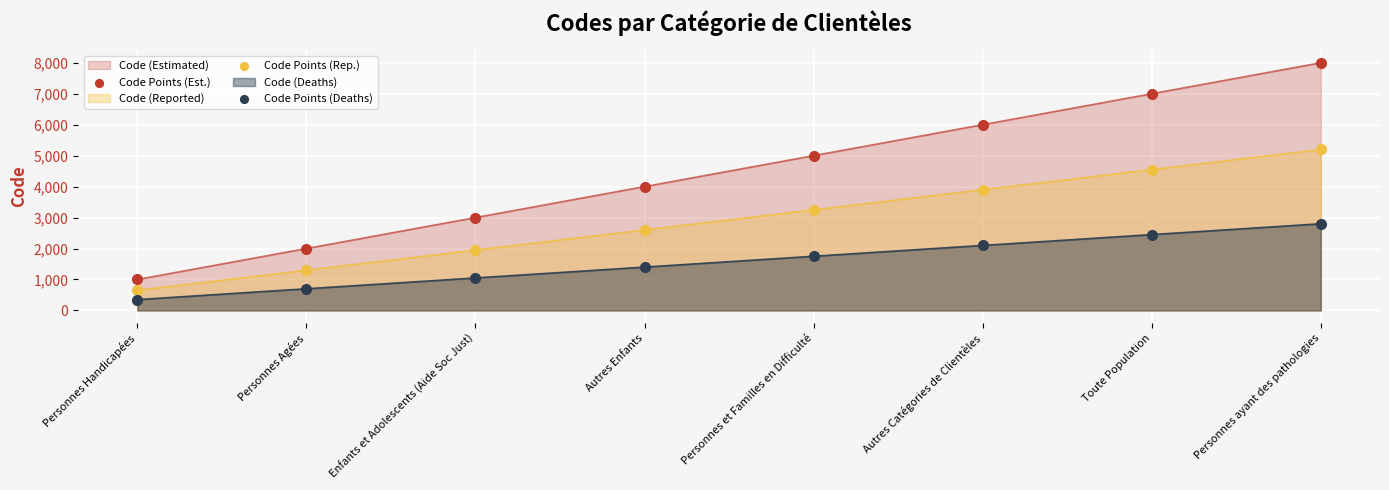

Which series has the largest total across all categories?

Code (Estimated)